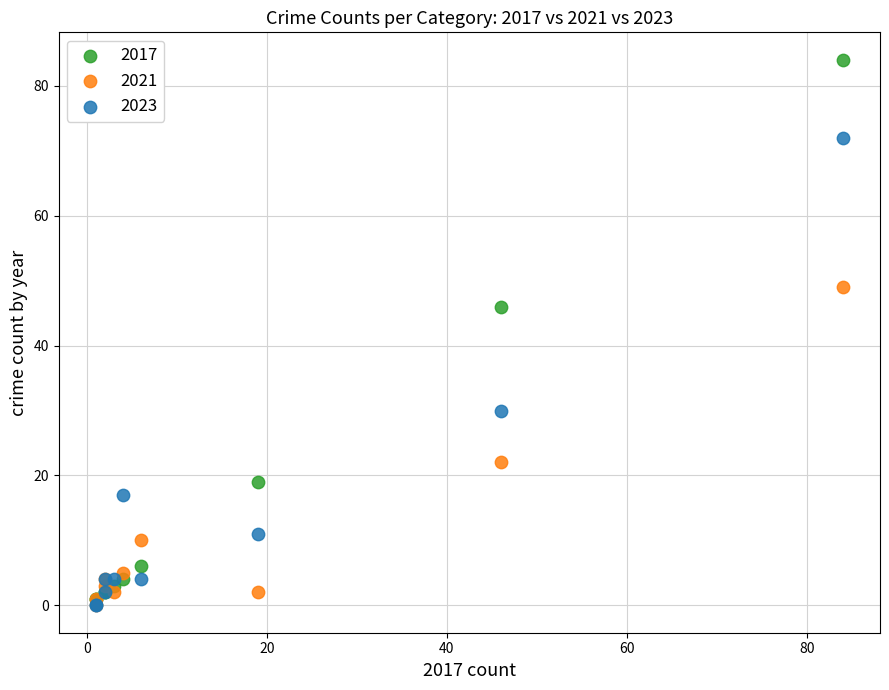

In the 2021 series, what Y value is closest to 24?

22